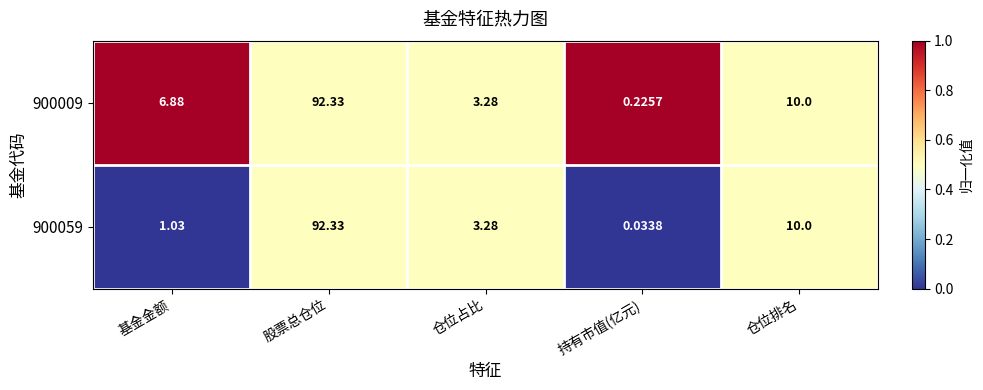

Where does the 900059 series first go above 3?

股票总仓位